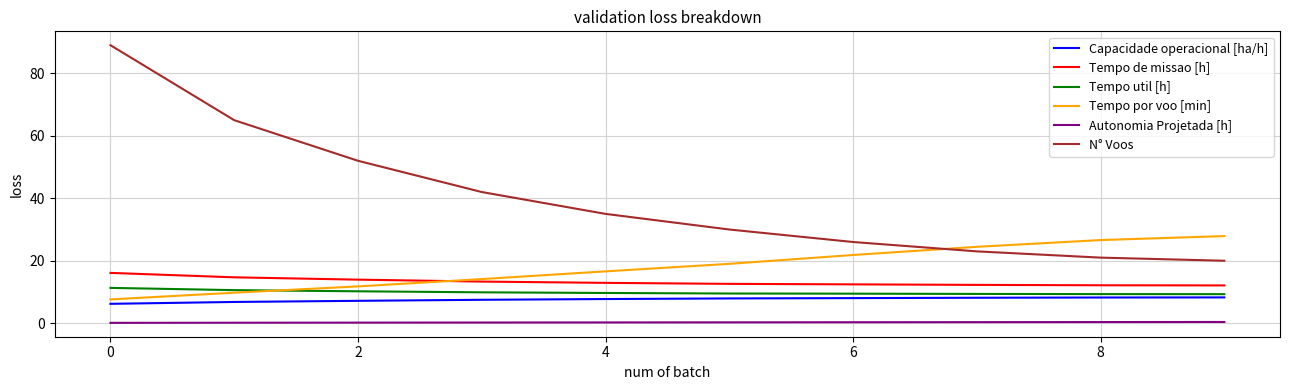

True or false: Tempo util [h] and N° Voos cross at least once.

False